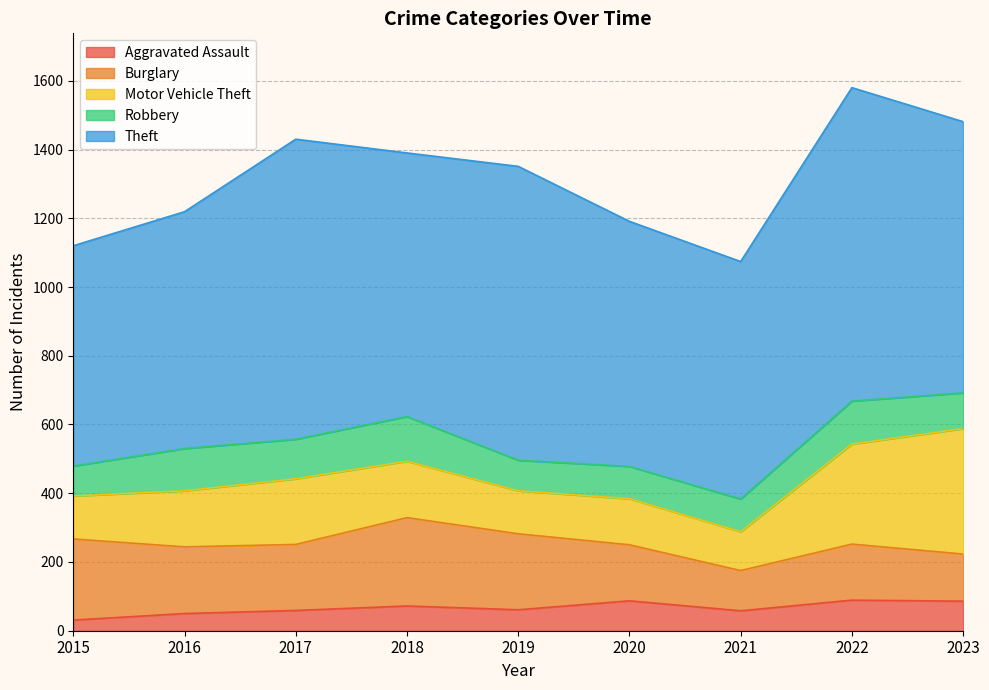

What is the spread (max minus min) of values at 2017?

814